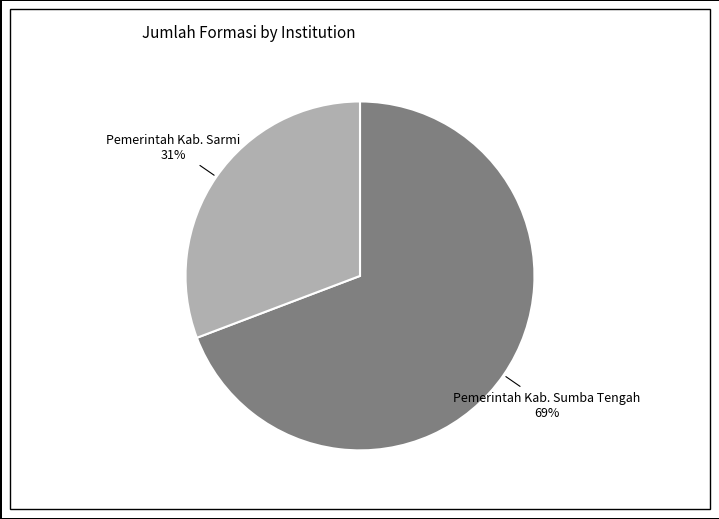

To the nearest percent, what is the average slice percentage?

50%